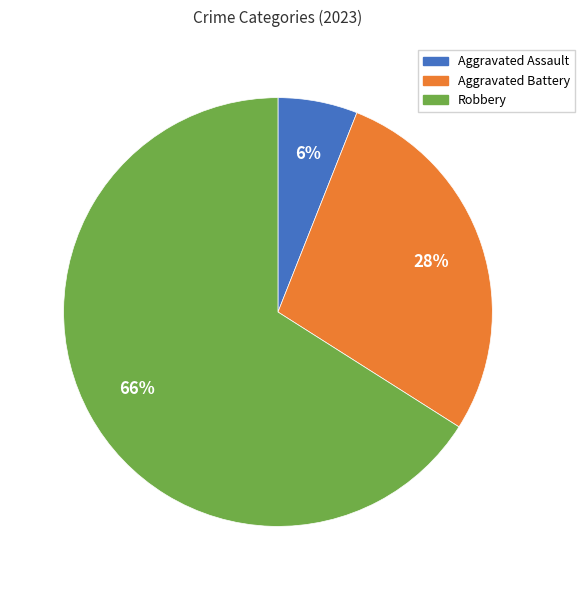

Is there a majority slice in this chart?

Yes